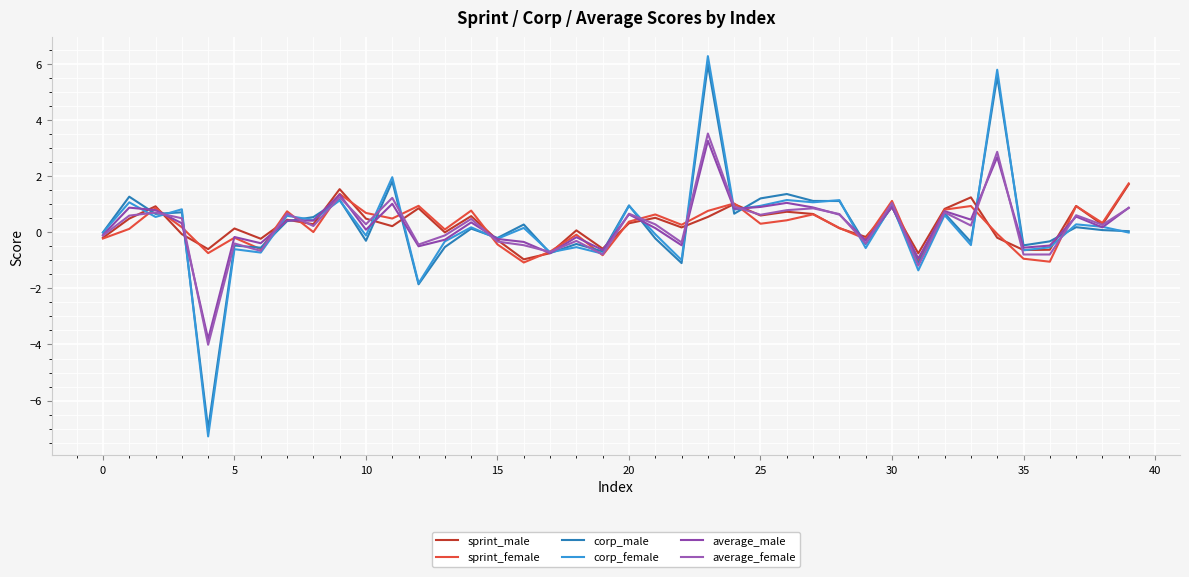

Which series ends up on top after the final intersection of average_male and average_female?

average_male